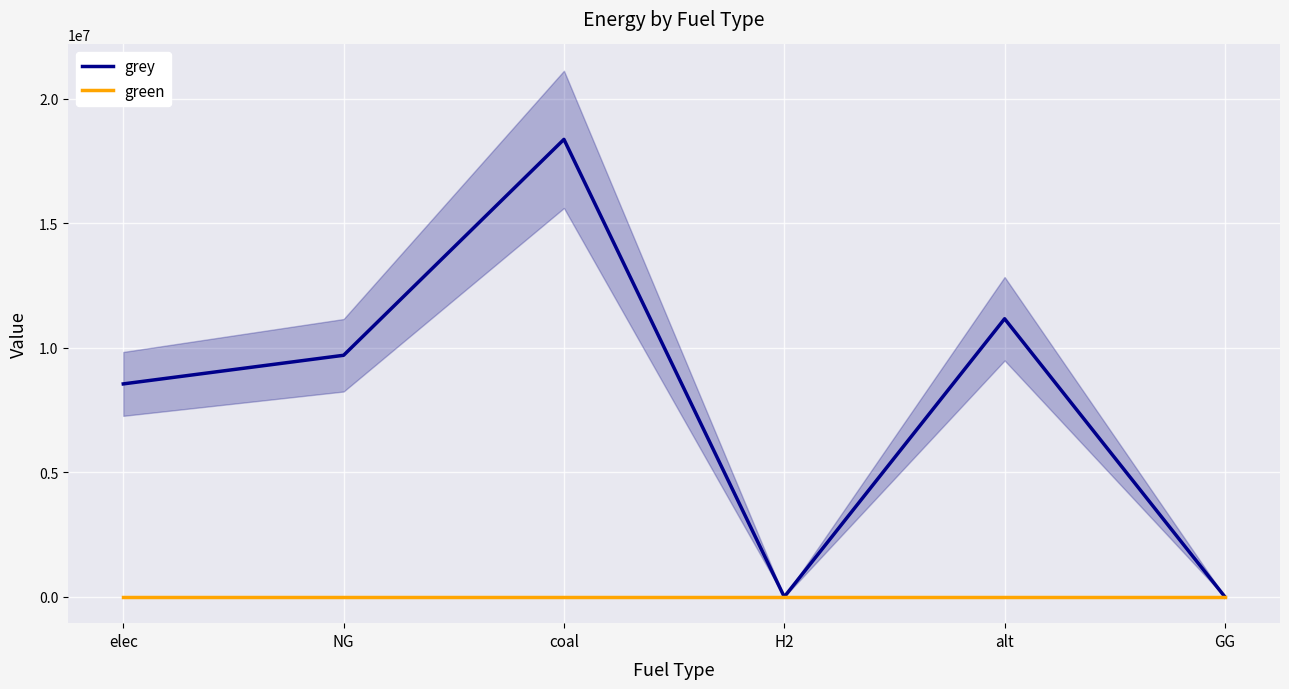

The green series shows 0.0 at GG. True or false?

True